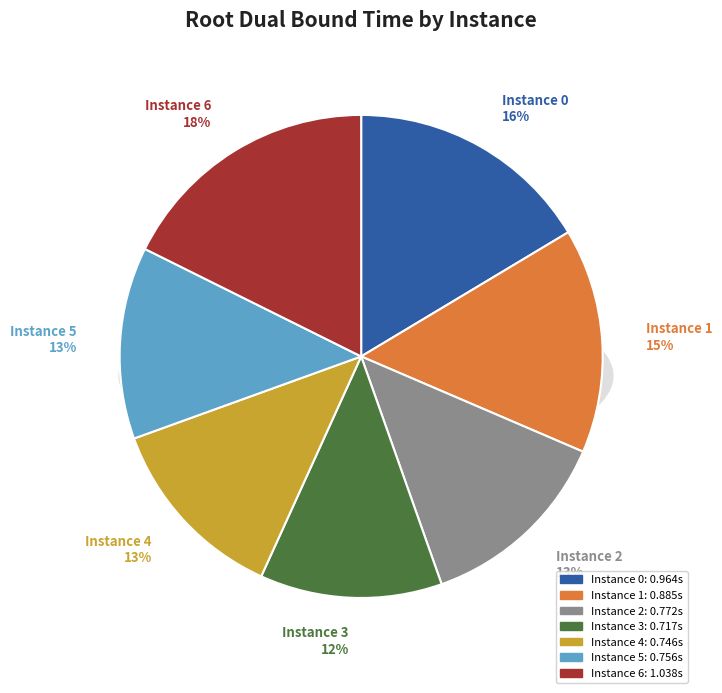

What percentage is NOT represented by 2?

86.9%